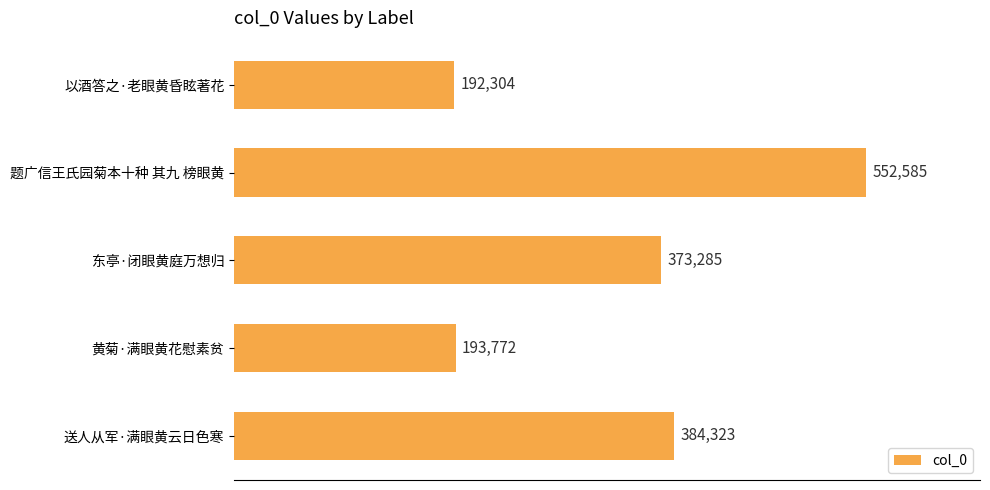

Which label corresponds to the largest value in the chart?

题广信王氏园菊本十种 其九 榜眼黄